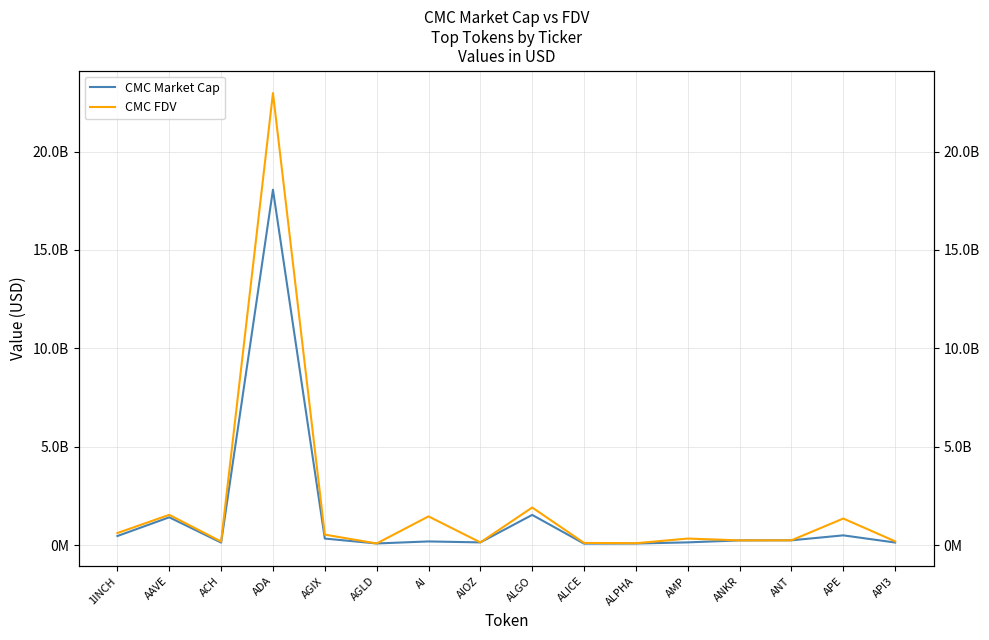

What is the sum of the CMC Market Cap values at AMP and ALPHA?

227306541.2